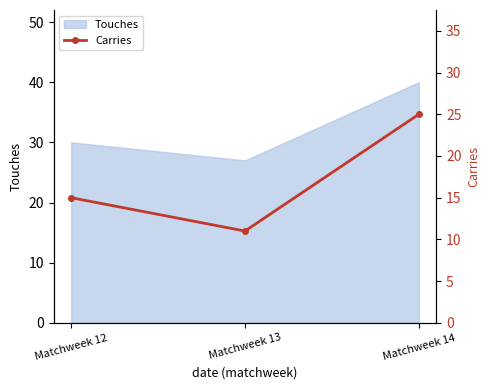

Which label corresponds to the largest value in the chart?

Matchweek 14